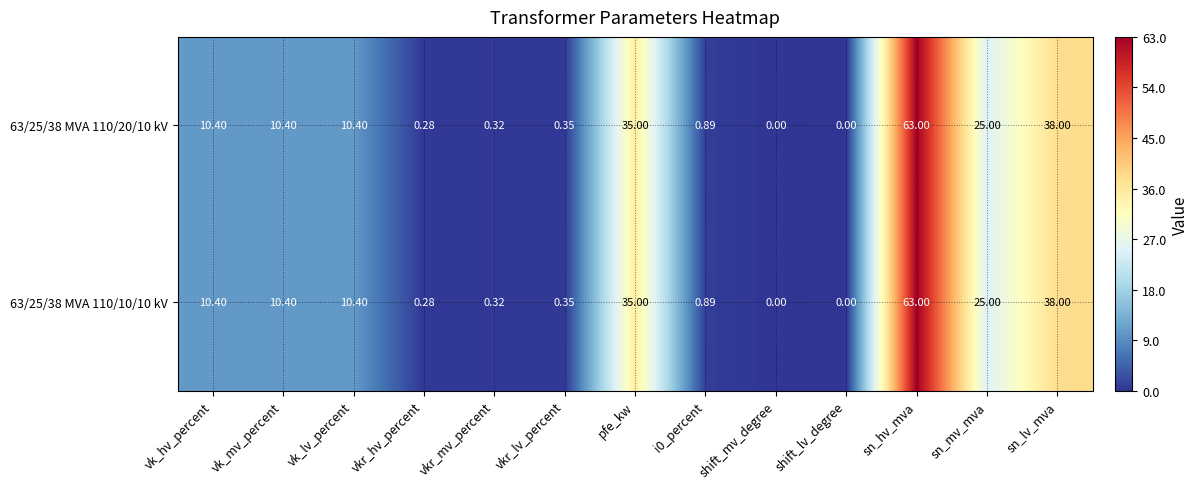

At which label does 63/25/38 MVA 110/10/10 kV reach its peak?

sn_hv_mva